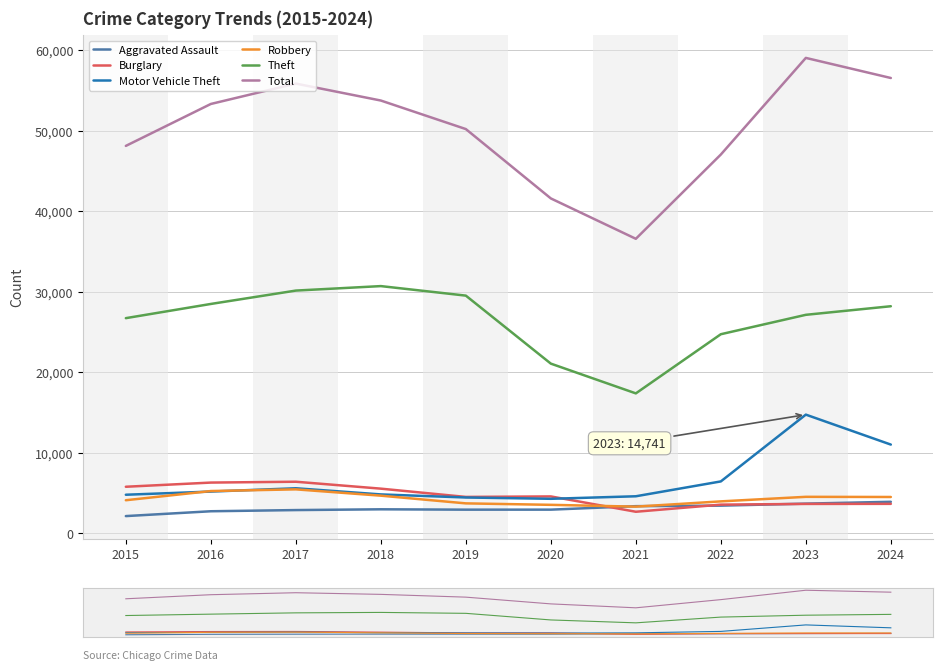

The Total series shows 24375 at 2020. True or false?

False